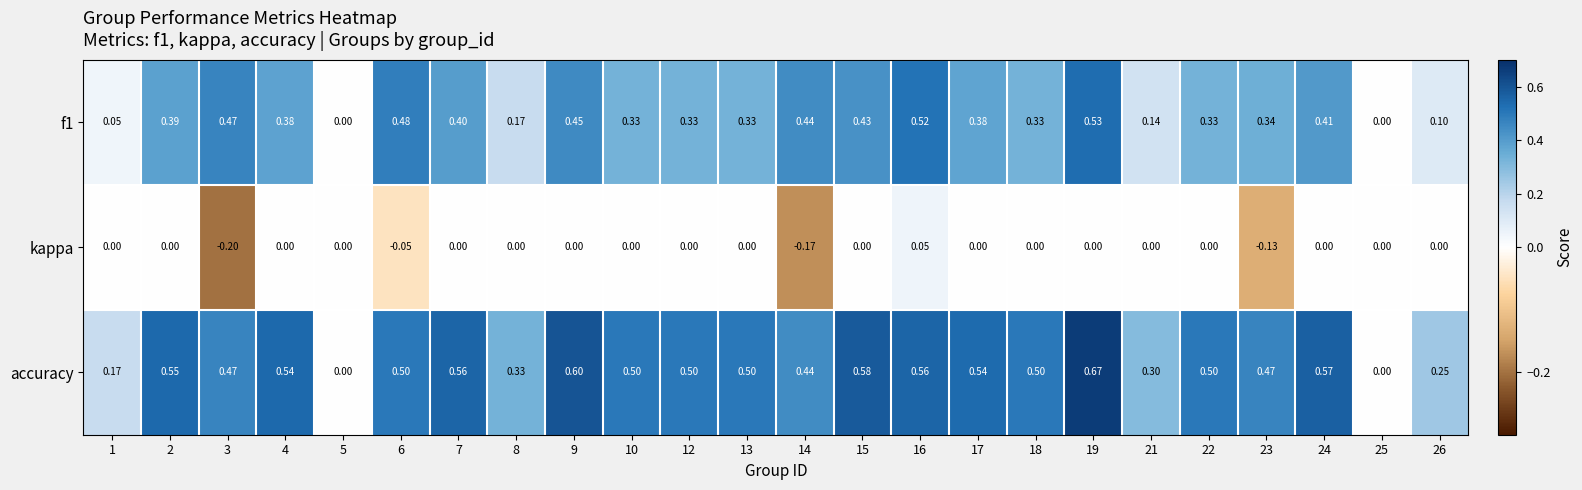

Which series has the largest total across all categories?

accuracy